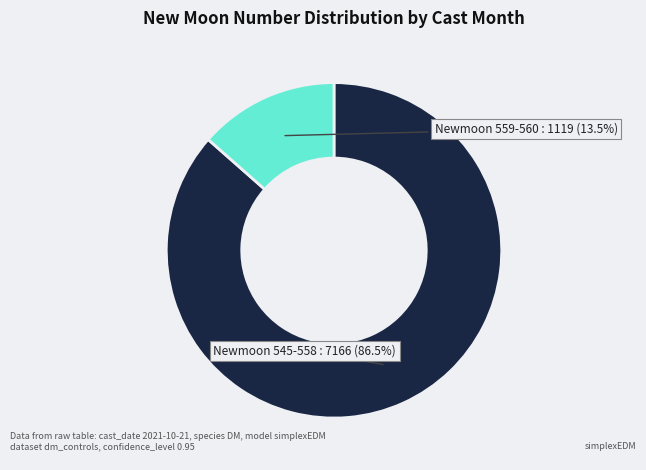

Count the number of slices in the pie.

2